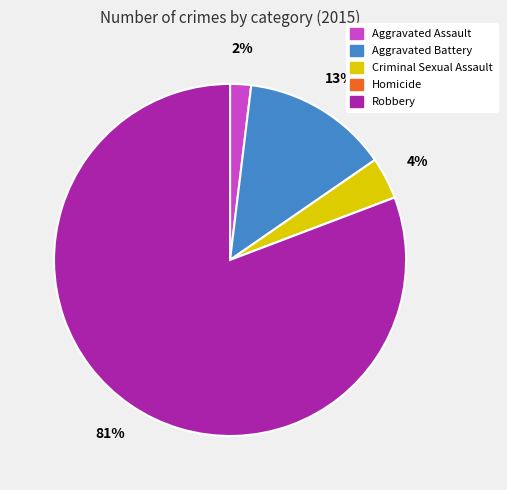

True or false: Aggravated Battery accounts for 13% of the total.

True